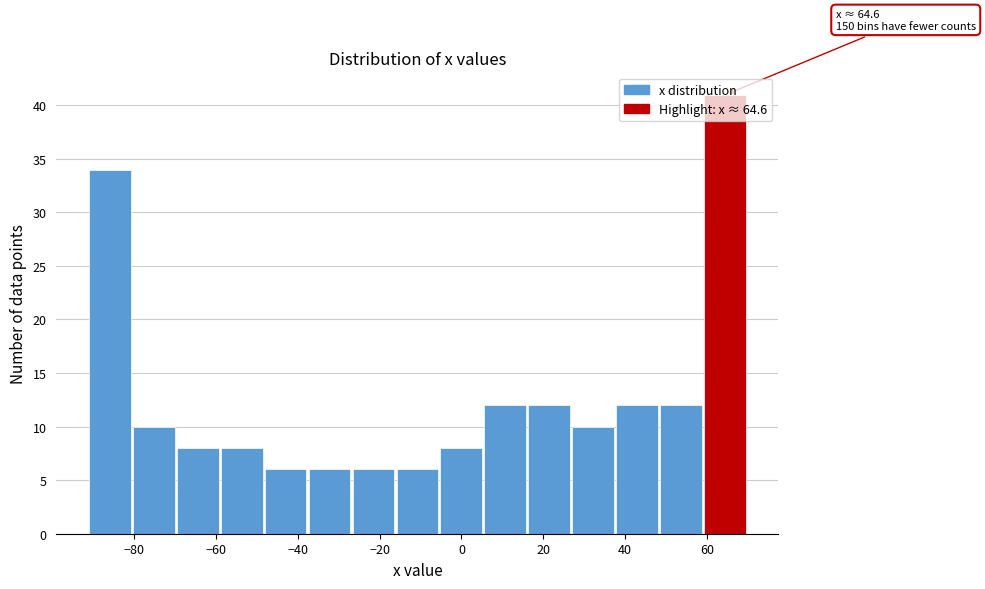

Which range on the x-axis has the tallest bar?

60 to 70